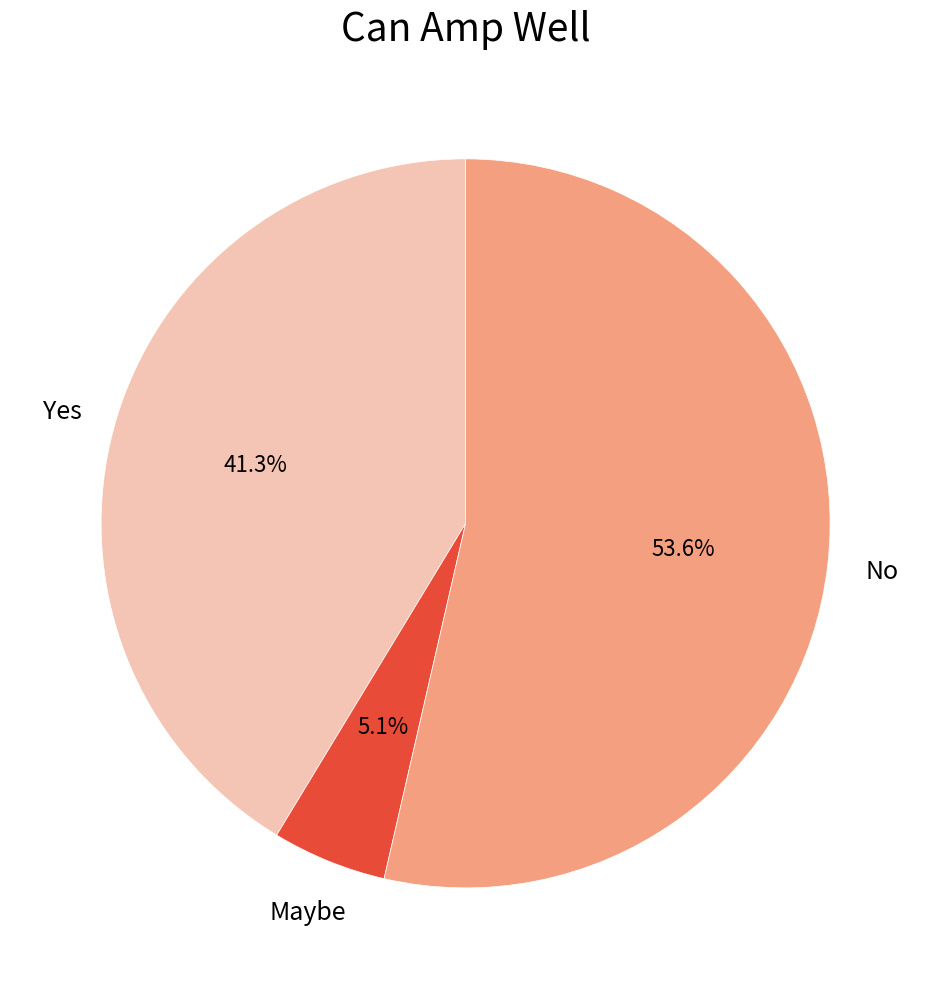

What percentage is the Maybe slice, to the nearest percent?

5%